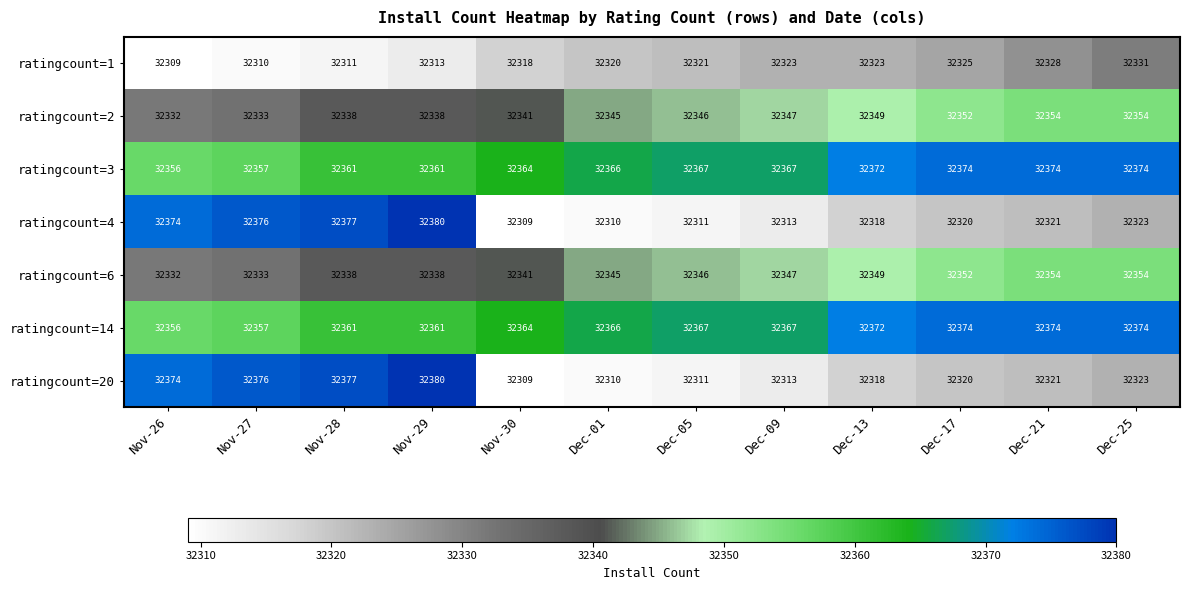

What is the difference between the second highest and minimum values in the ratingcount=6 series?

22